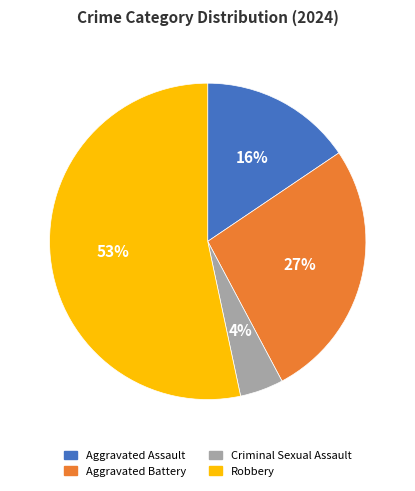

Which has a higher value, Robbery or Aggravated Assault?

Robbery